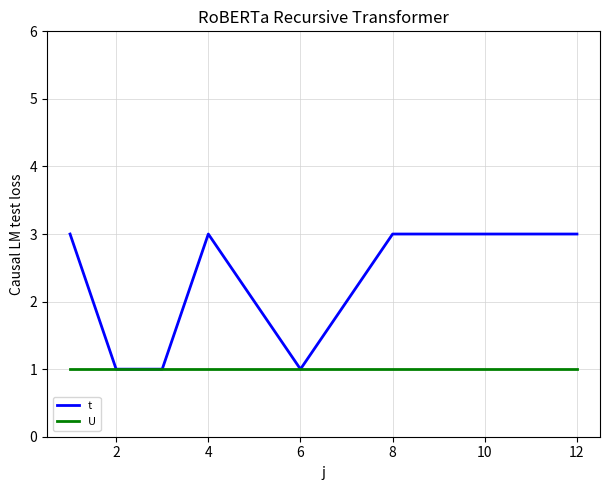

Which series has the widest spread of values?

t